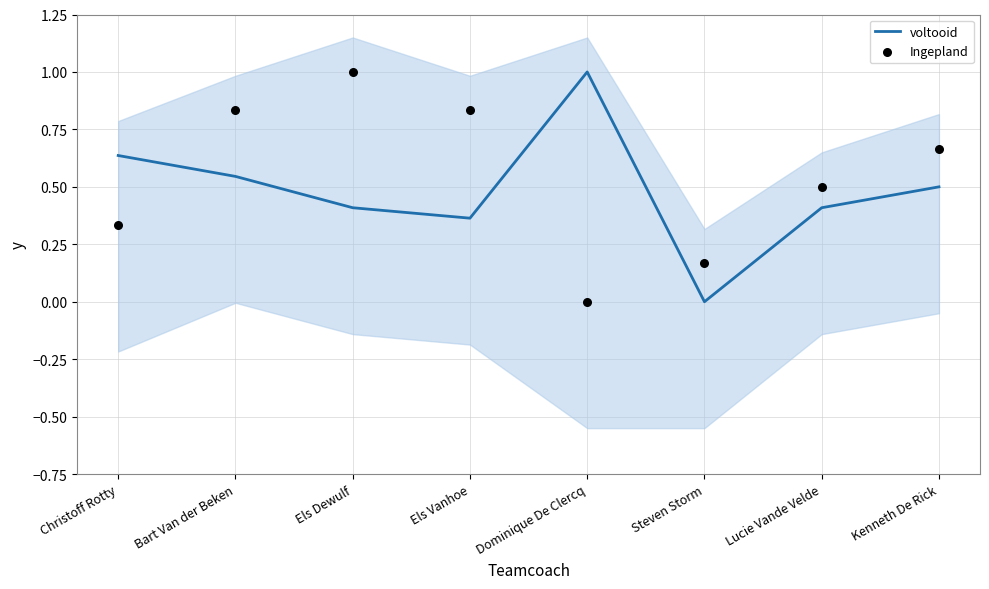

Which series has the largest Y range (max minus min)?

voltooid